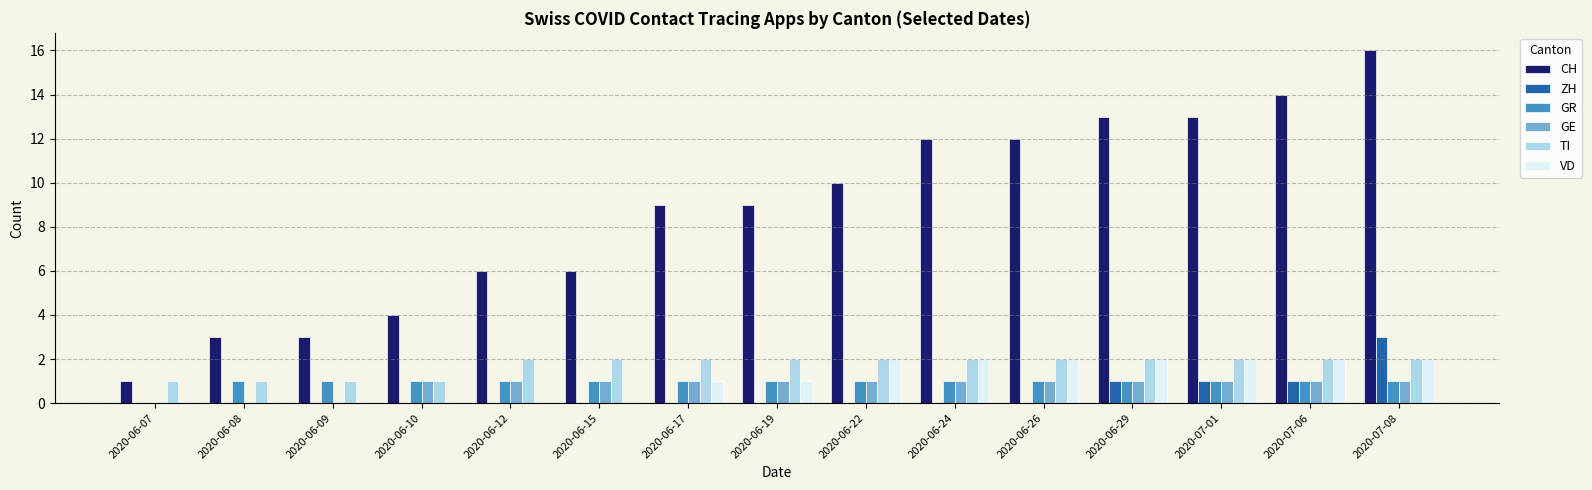

What is the maximum value shown in the chart?

16